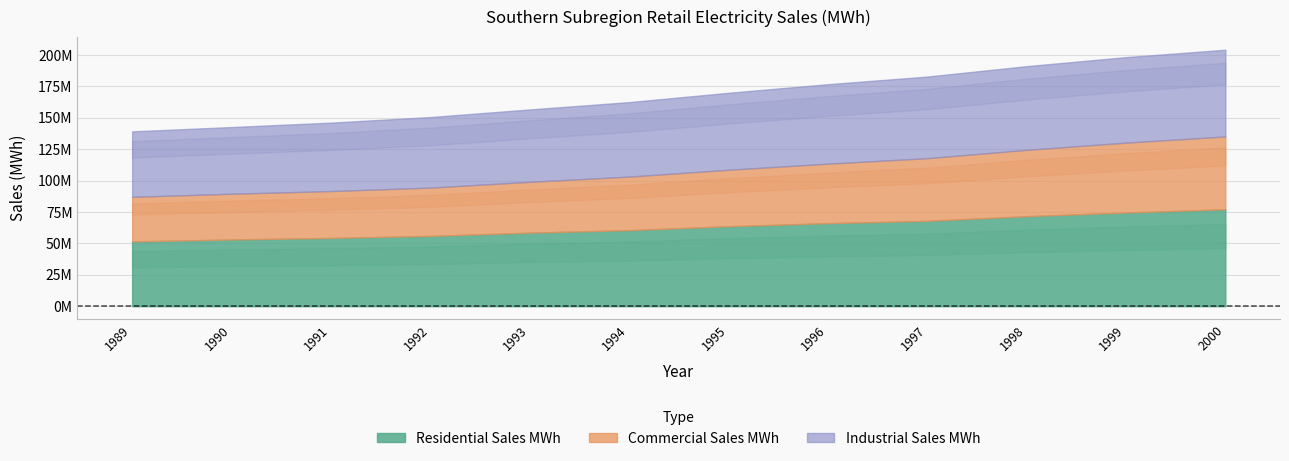

At which label does Industrial Sales MWh first exceed 61272327?

1996